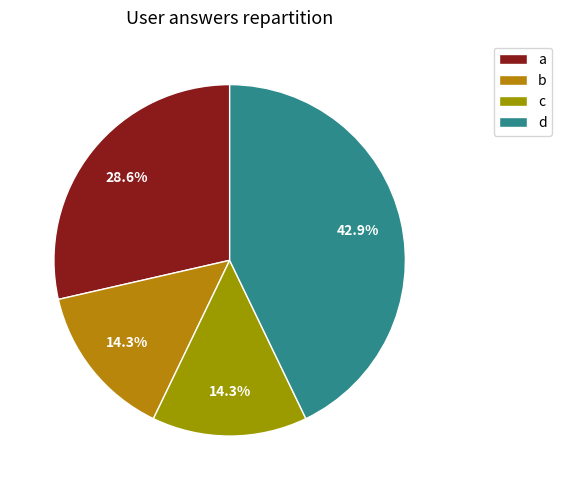

To the nearest percent, what is the combined percentage of c and d?

57%